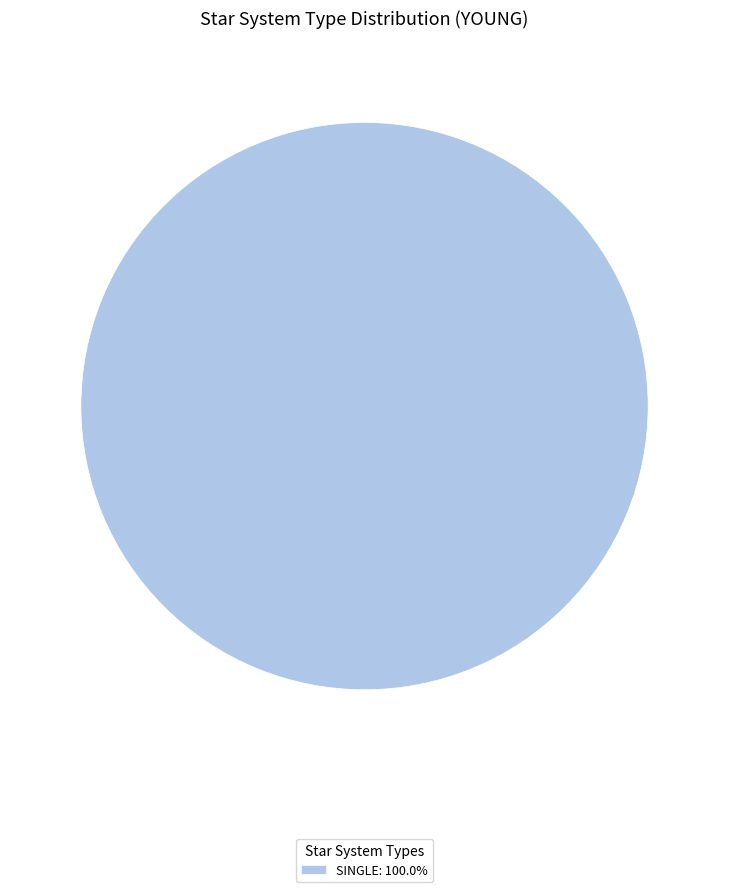

Does any single category account for the majority?

Yes